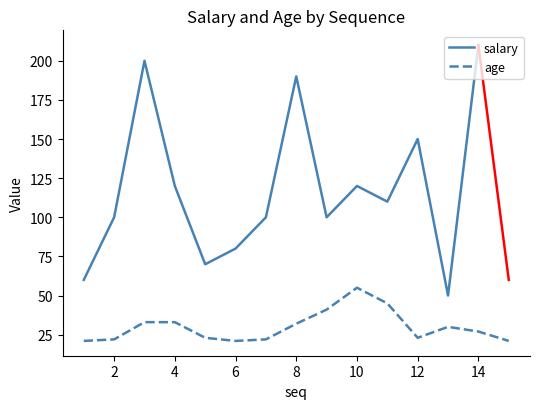

Which has a higher value, 9 or 11?

11